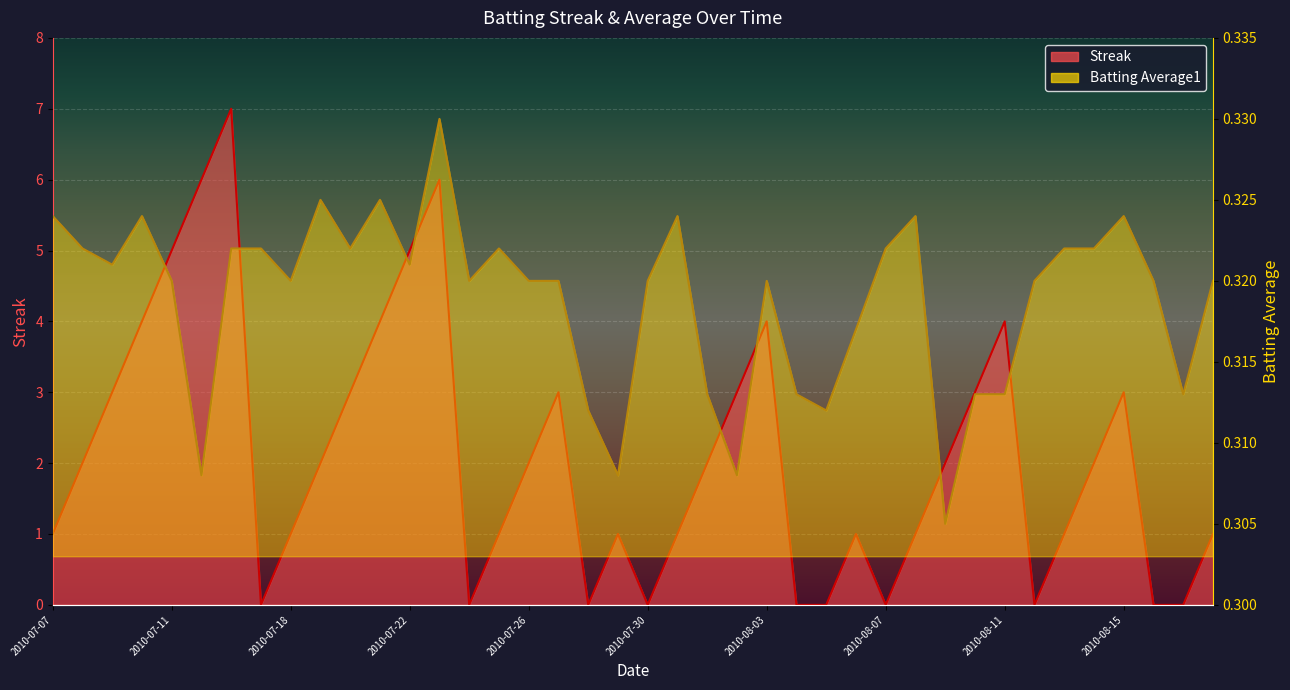

How many interior local peaks does the Streak series have?

8